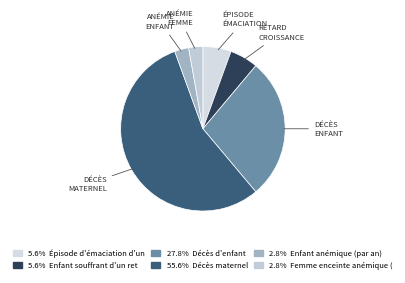

Which category has the biggest portion of the pie?

Décès maternel